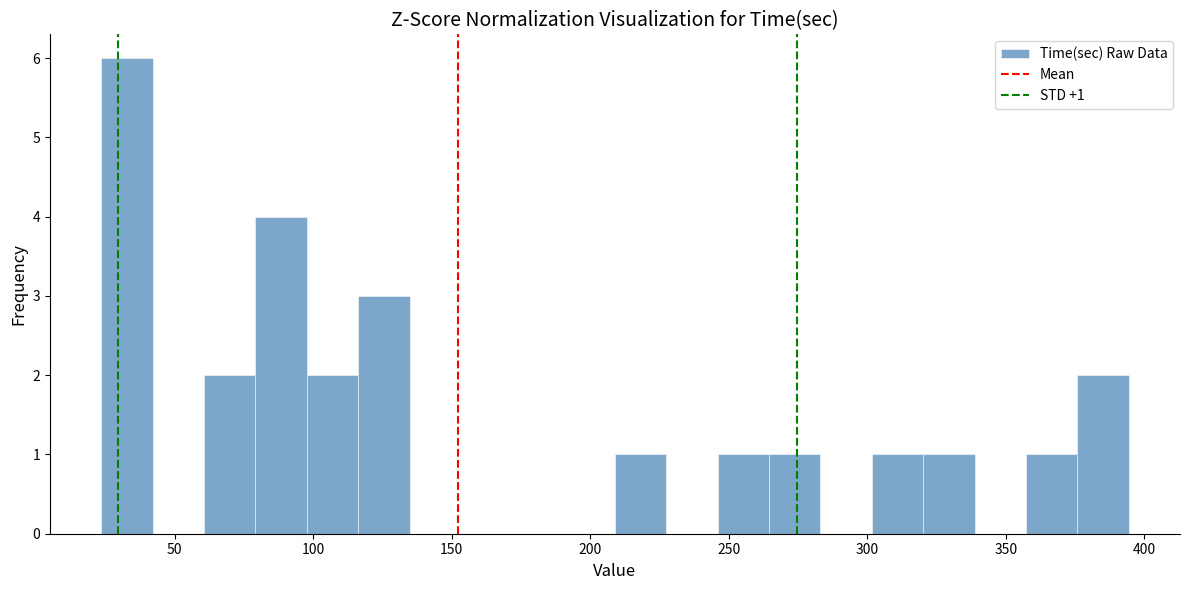

Around what value on the x-axis is the tallest bar? Give the approximate position of its centre, as read against the axis.

35